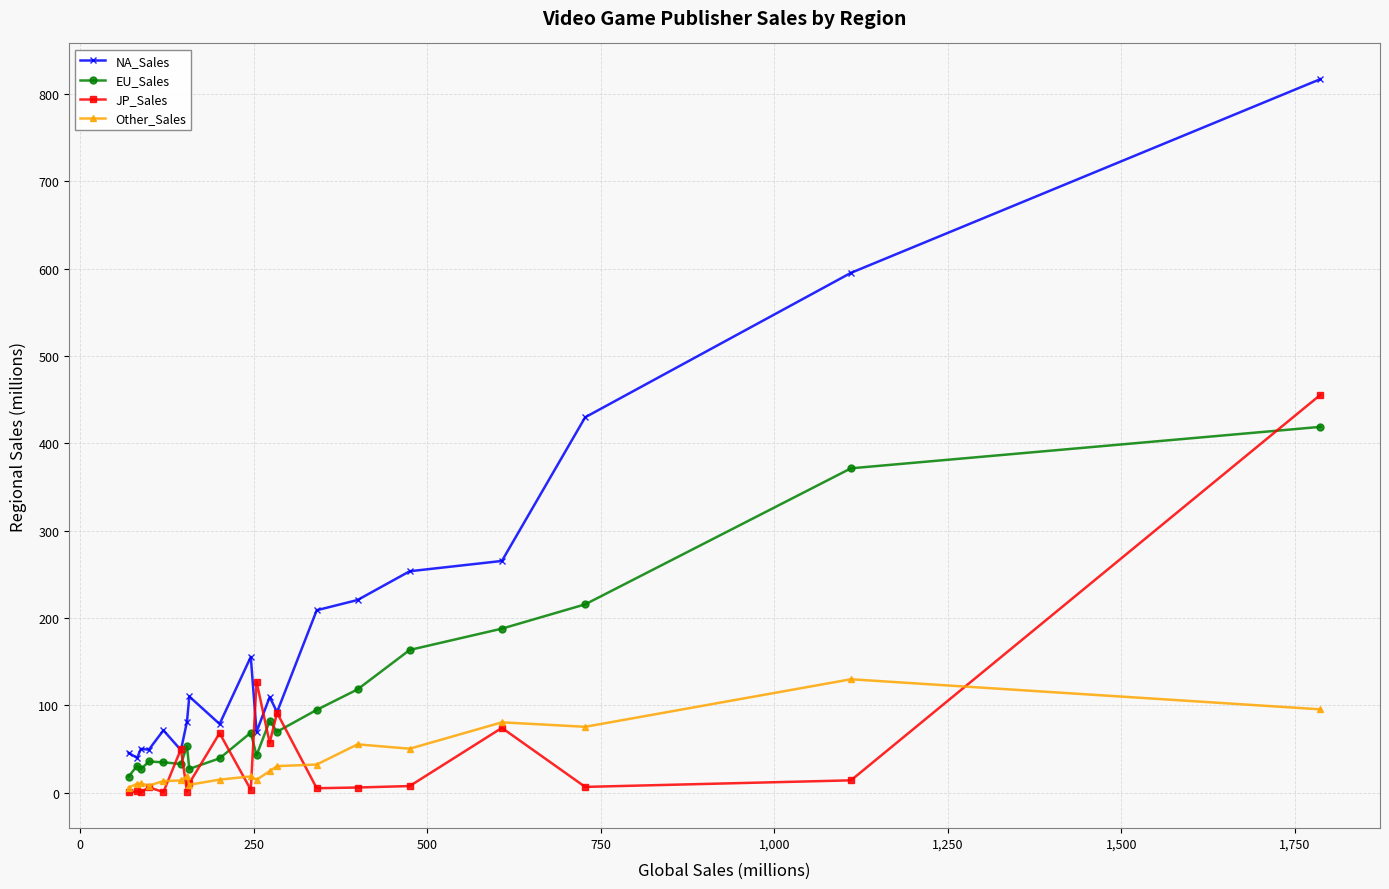

What is the difference between the maximum and minimum values in the NA_Sales series?

777.1